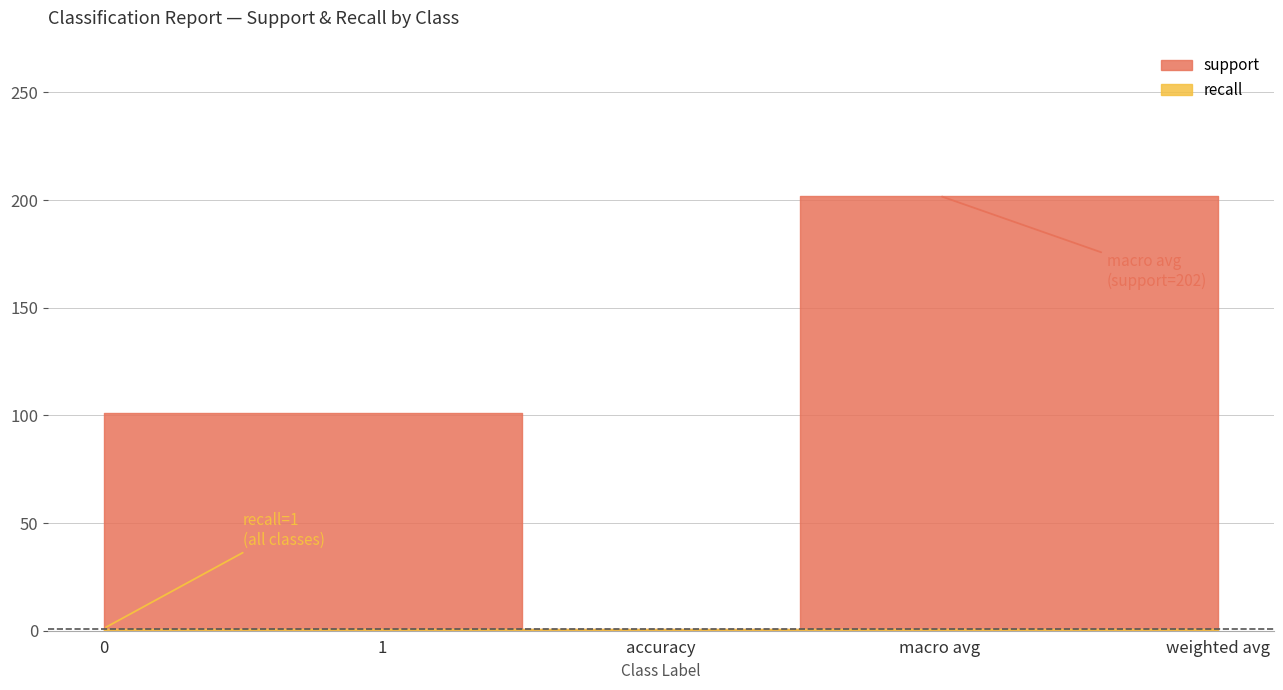

What is the spread (max minus min) of values at 1?

100